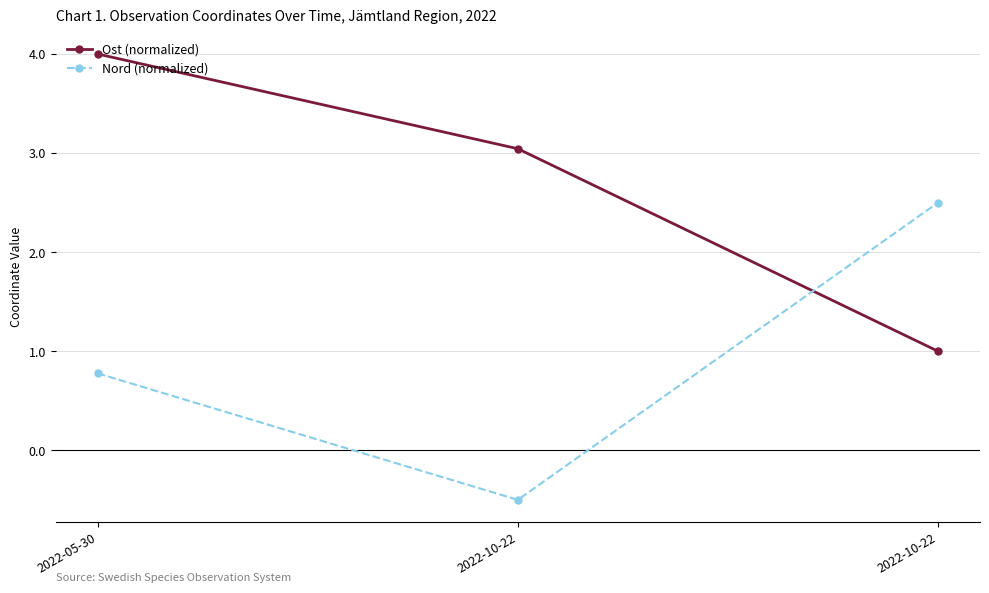

What value does the Nord (normalized) series have at 2022-10-22?

2.5